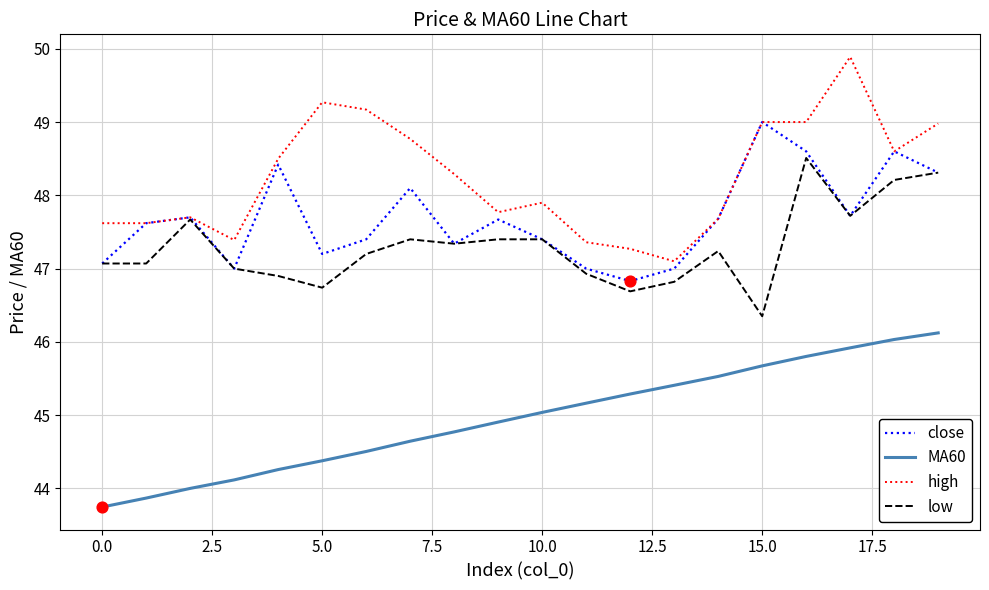

What are all the series names shown in the legend?

close, MA60, high, low